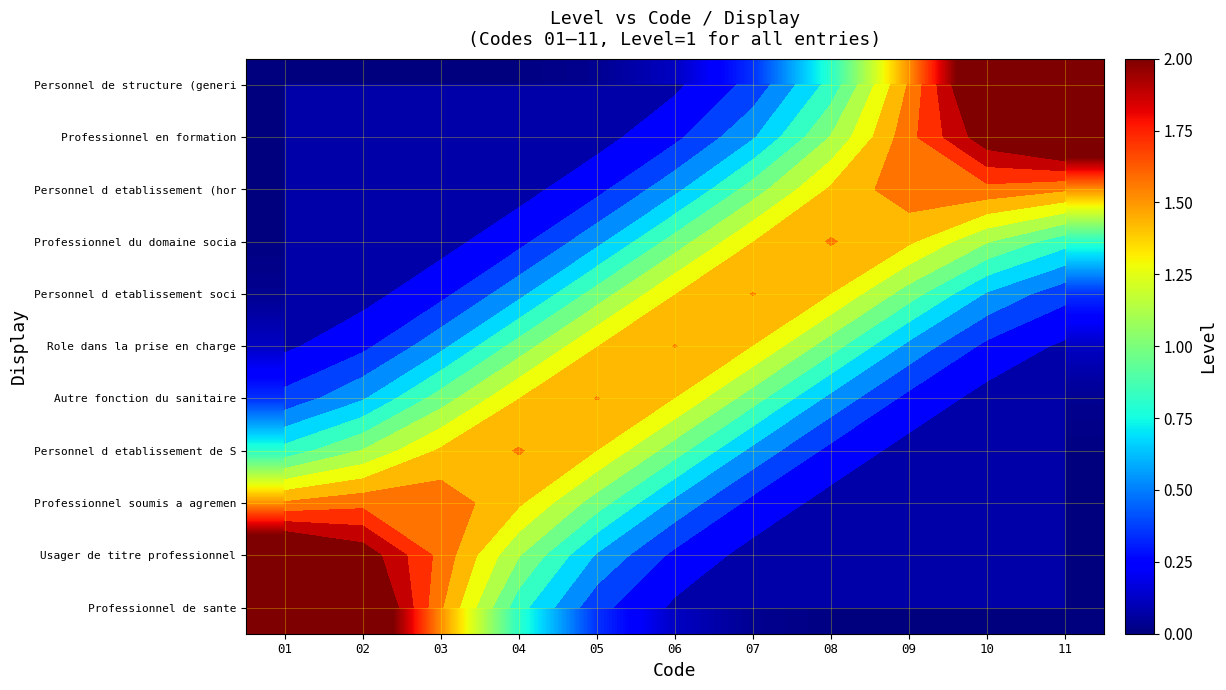

Between 05 and 01, which is larger?

01